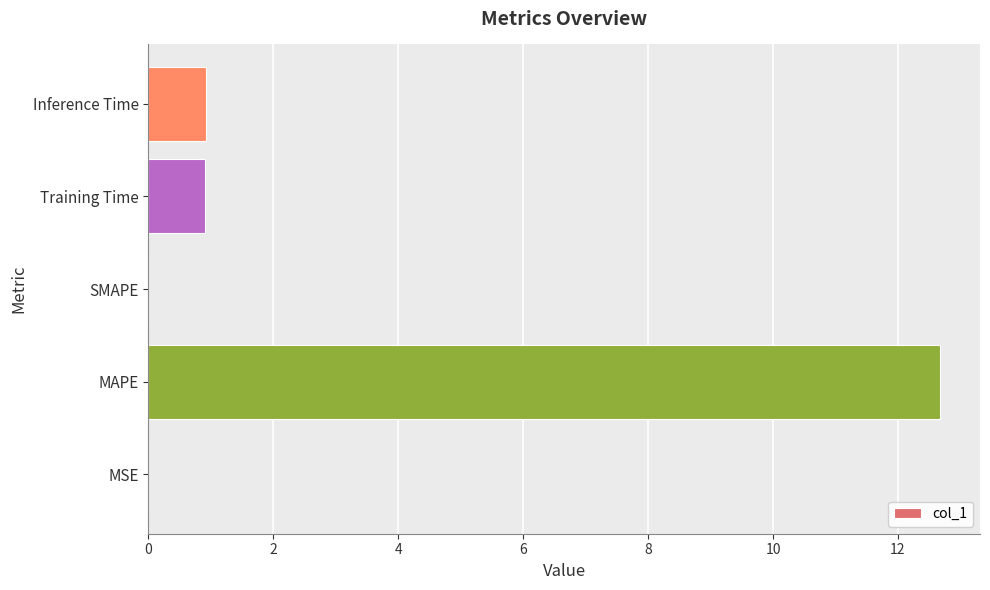

Between Training Time and MSE, which is larger?

Training Time